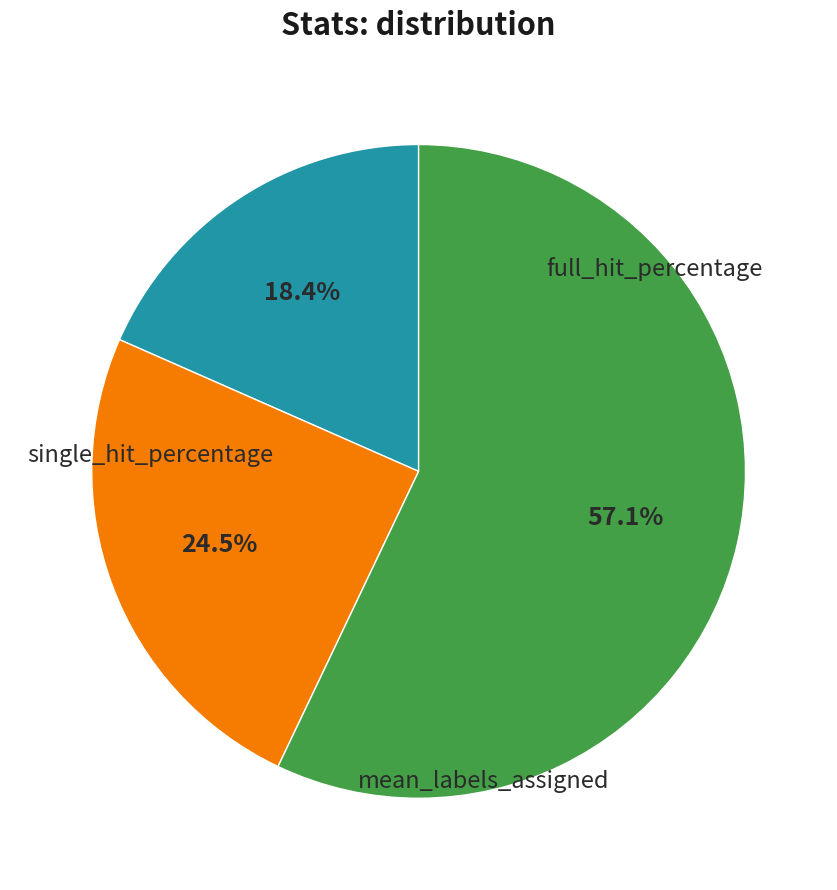

Is there any slice that represents more than half of the pie?

Yes